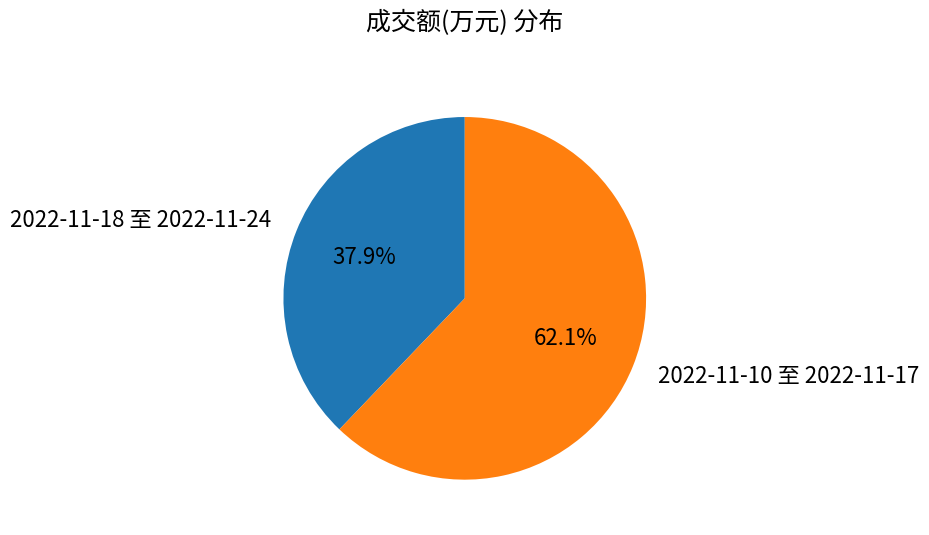

How many segments does this pie chart have?

2